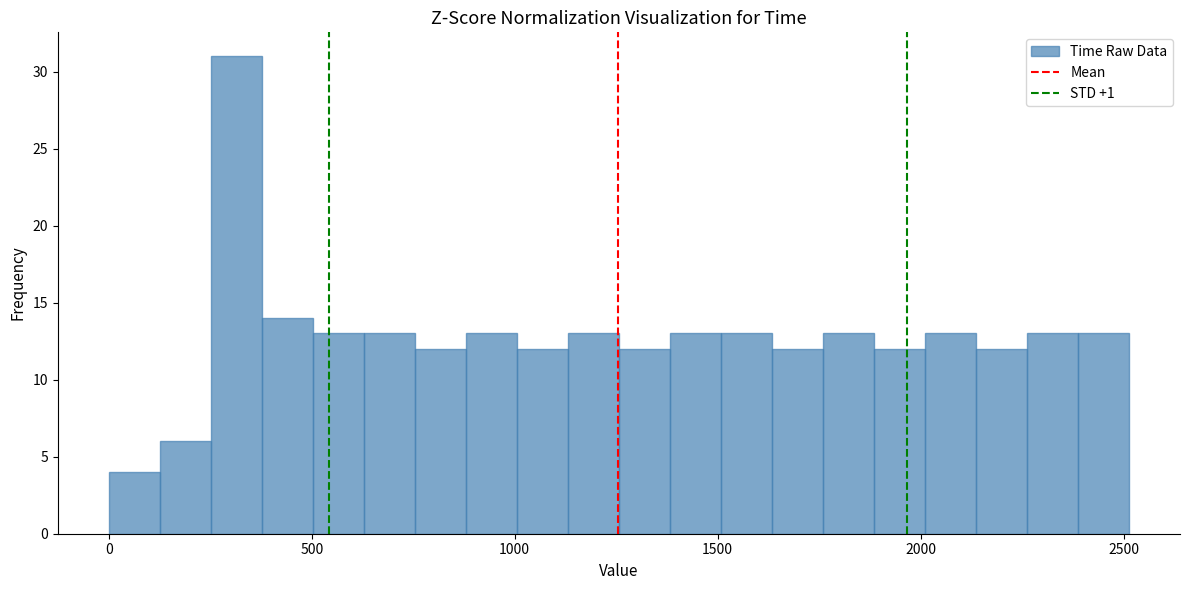

Around what value on the x-axis is the tallest bar? Give the approximate position of its centre, as read against the axis.

300